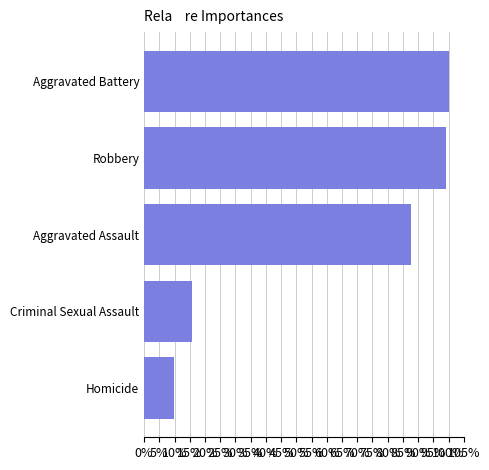

Are the bars horizontal?

Yes